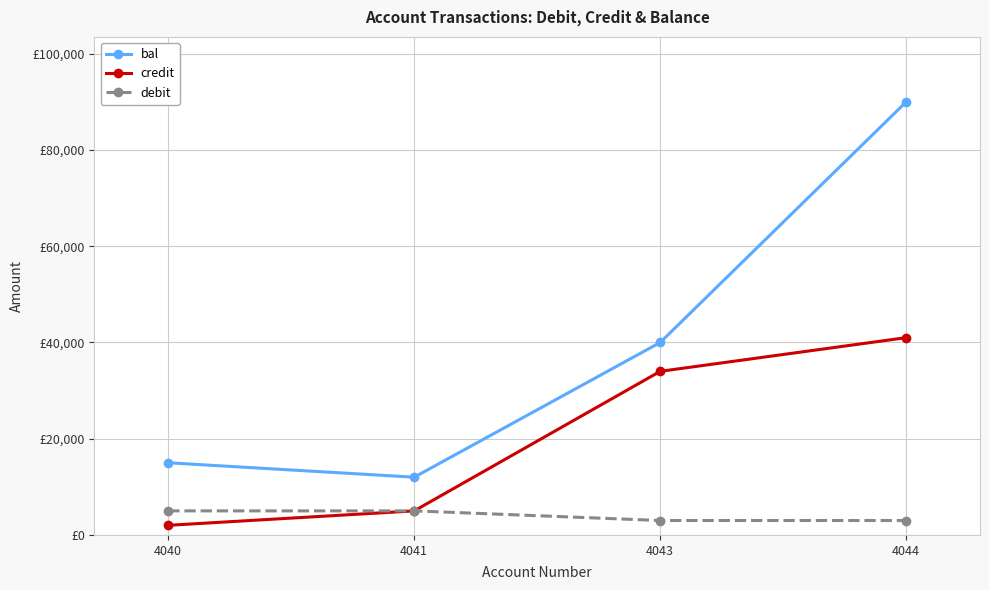

Is the value of credit at 4043 greater than the value of debit at 4043?

Yes